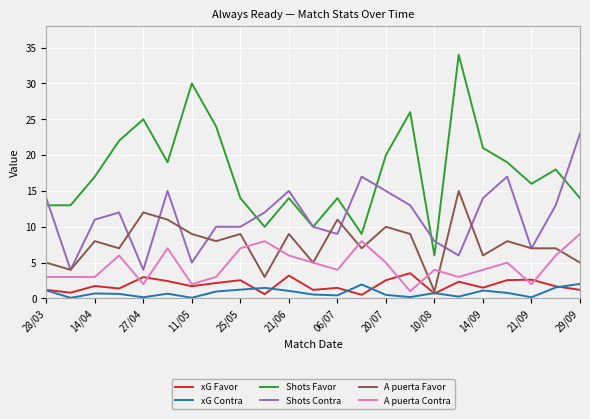

What is the maximum value for Shots Favor?

34.0